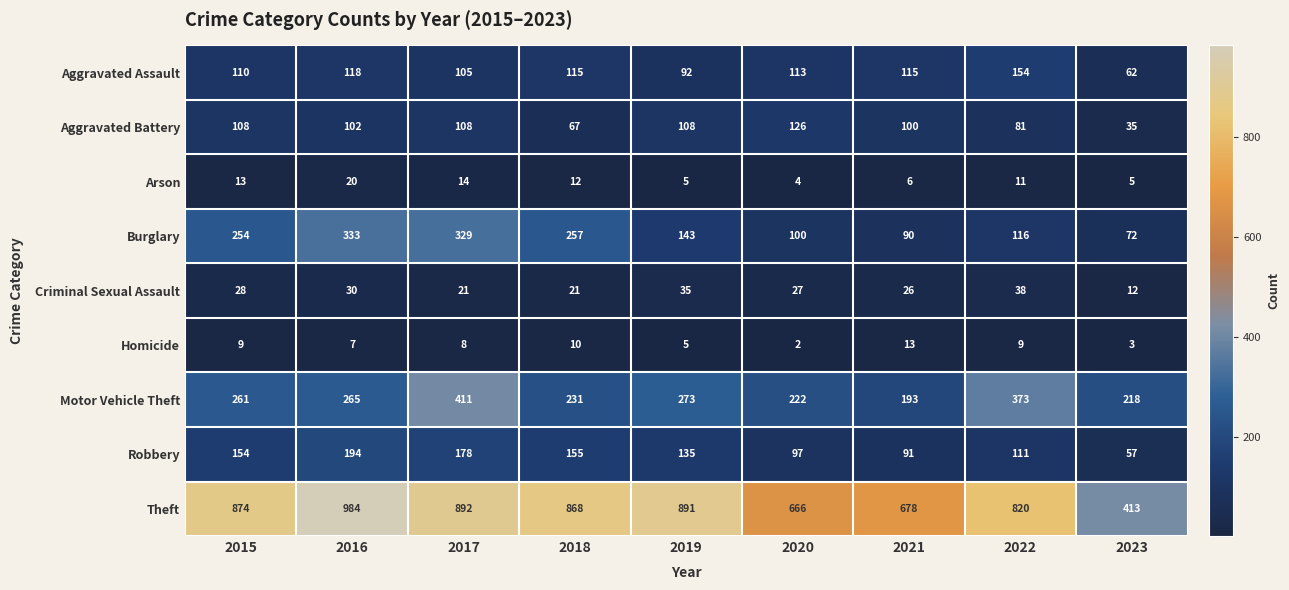

Rank the series by their maximum value, from lowest to highest.

Homicide, Arson, Criminal Sexual Assault, Aggravated Battery, Aggravated Assault, Robbery, Burglary, Motor Vehicle Theft, Theft